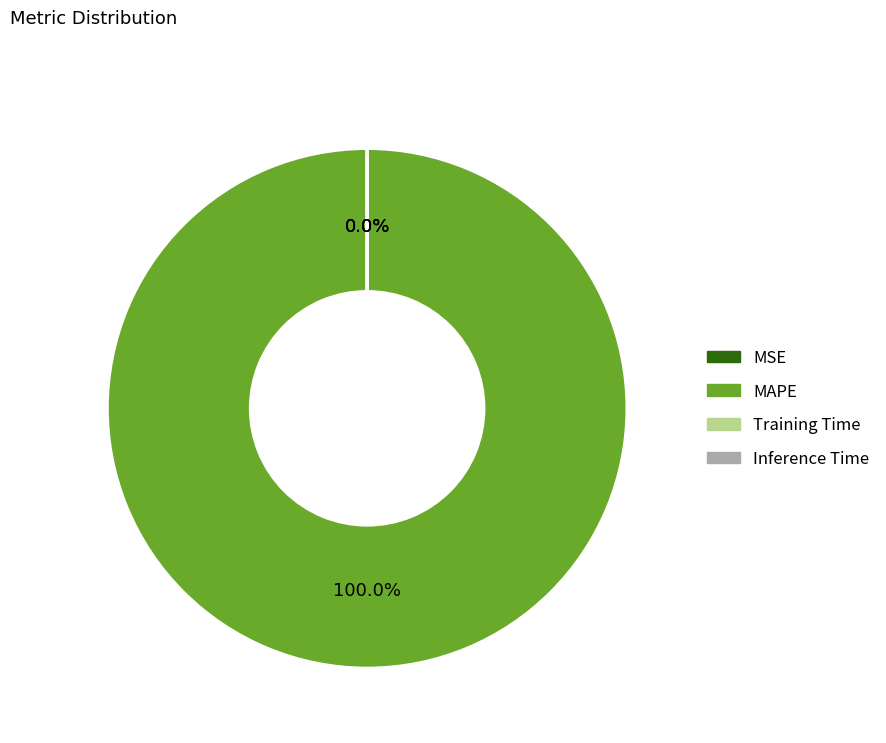

What is the largest slice in the pie chart?

MAPE